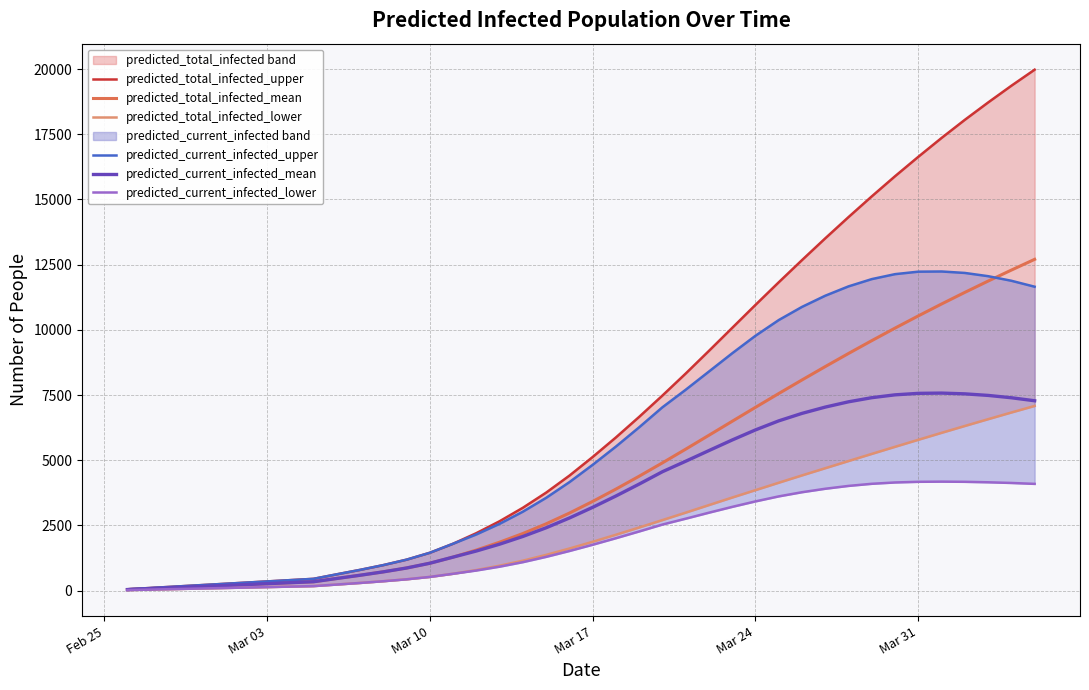

What is the value of the predicted_total_infected_lower point at the 20th from the left?

1612